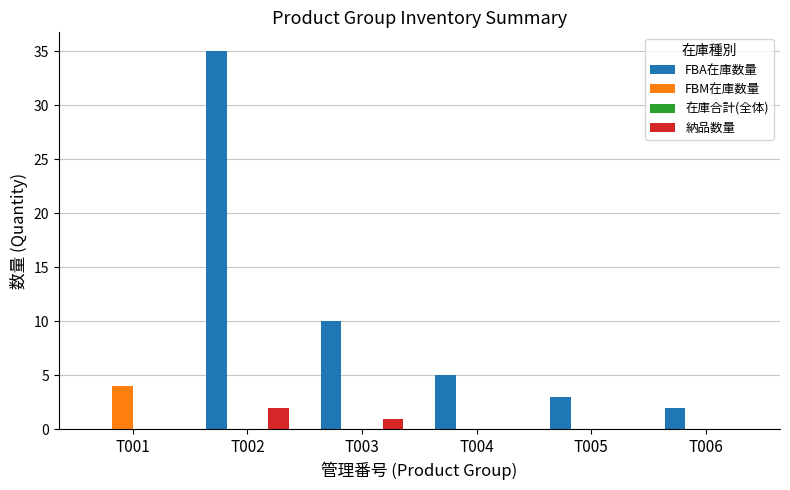

Reading left to right, what are all the values shown in this chart?

FBA在庫数量: T001=0	T002=35	T003=10	T004=5	T005=3	T006=2
FBM在庫数量: T001=4	T002=0	T003=0	T004=0	T005=0	T006=0
納品数量: T001=0	T002=2	T003=1	T004=0	T005=0	T006=0